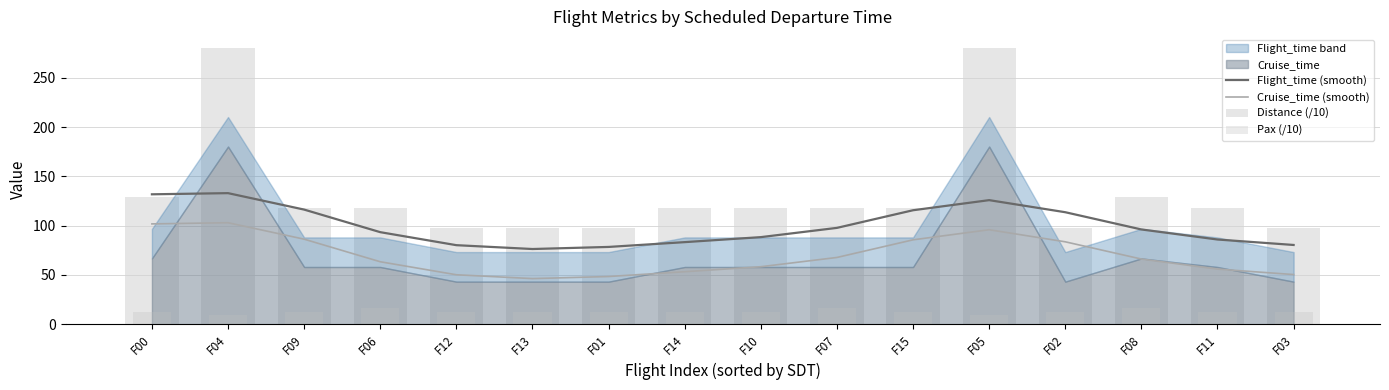

What is the spread (max minus min) of values at F01?

84.8